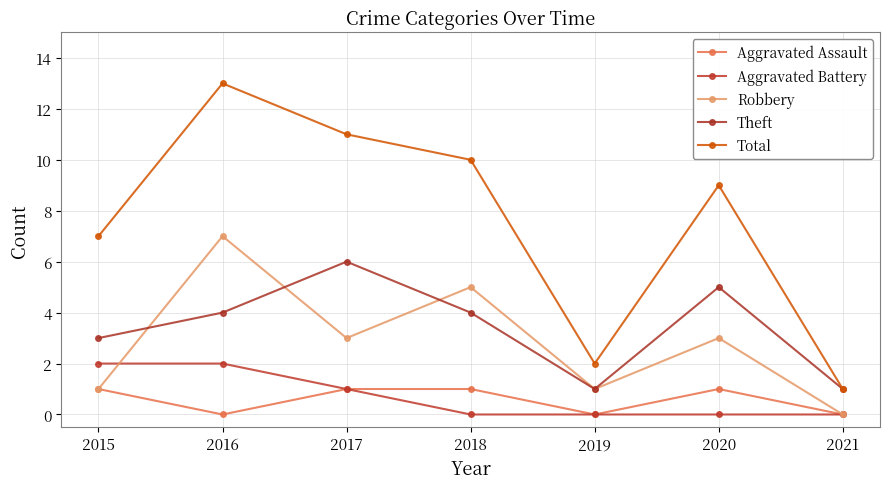

List the labels in order of Theft value, smallest first.

2019, 2021, 2015, 2016, 2018, 2020, 2017